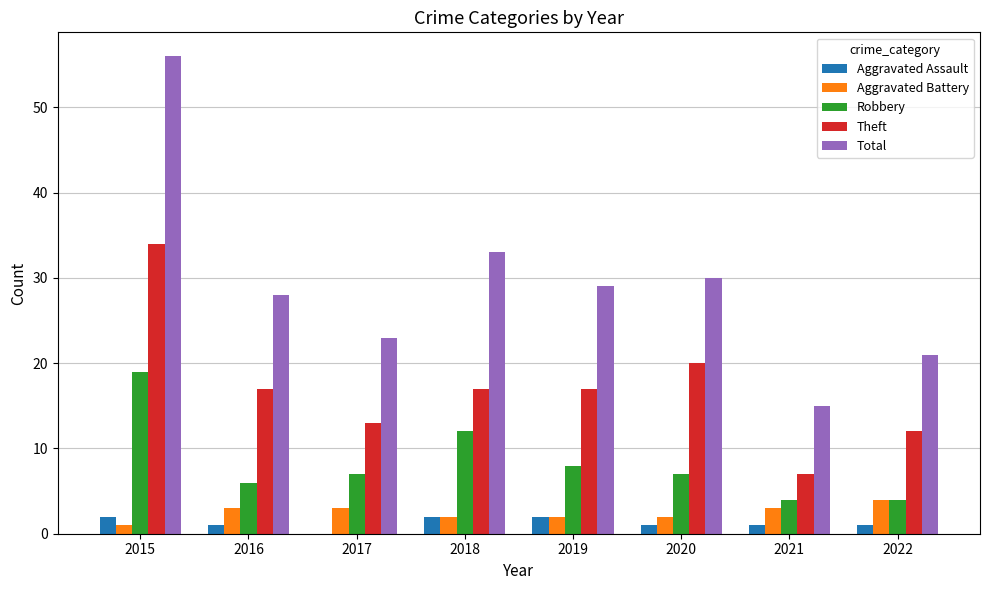

At which category does the chart reach its peak across all series?

2015